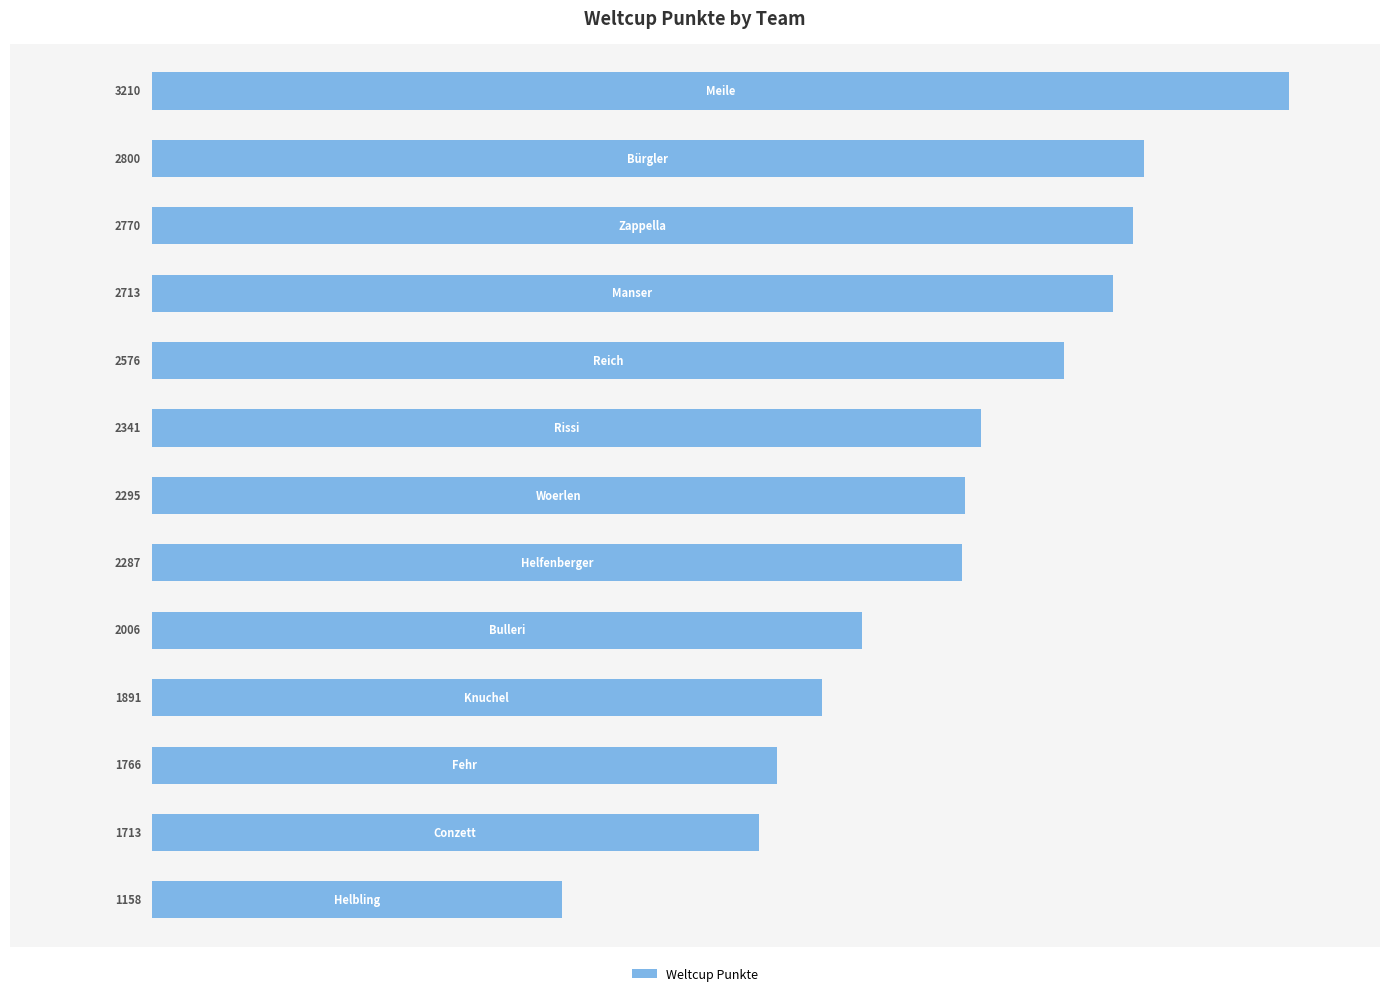

Does the chart contain any negative values?

No